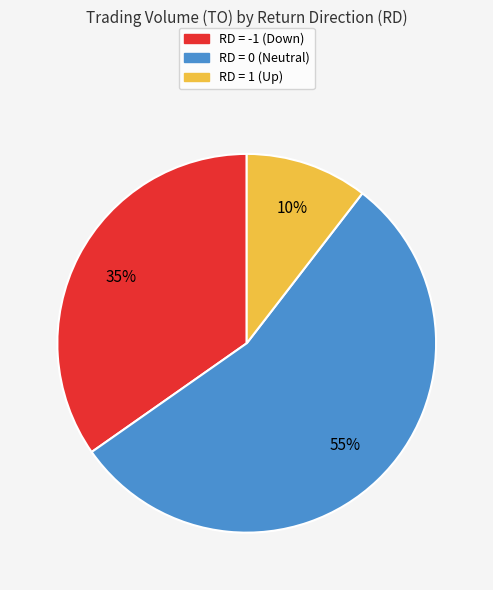

True or false: RD = -1 (Down) accounts for 35% of the total.

True